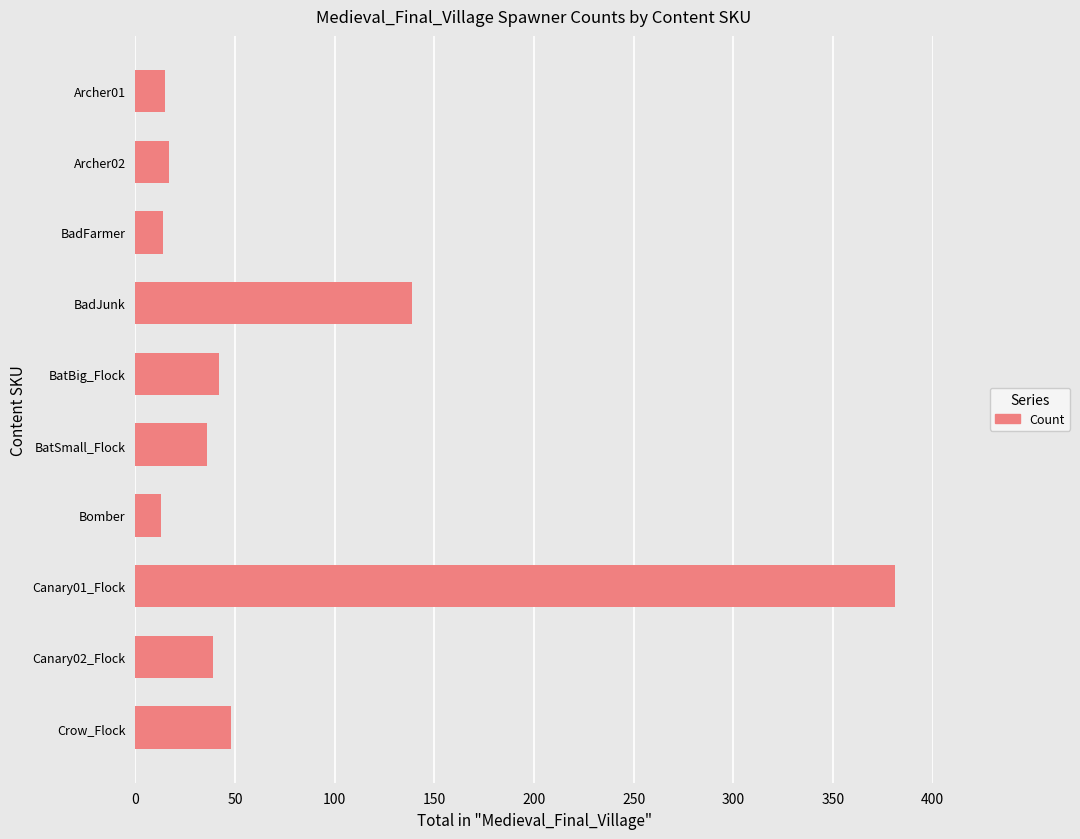

Does the chart contain stacked bars?

No